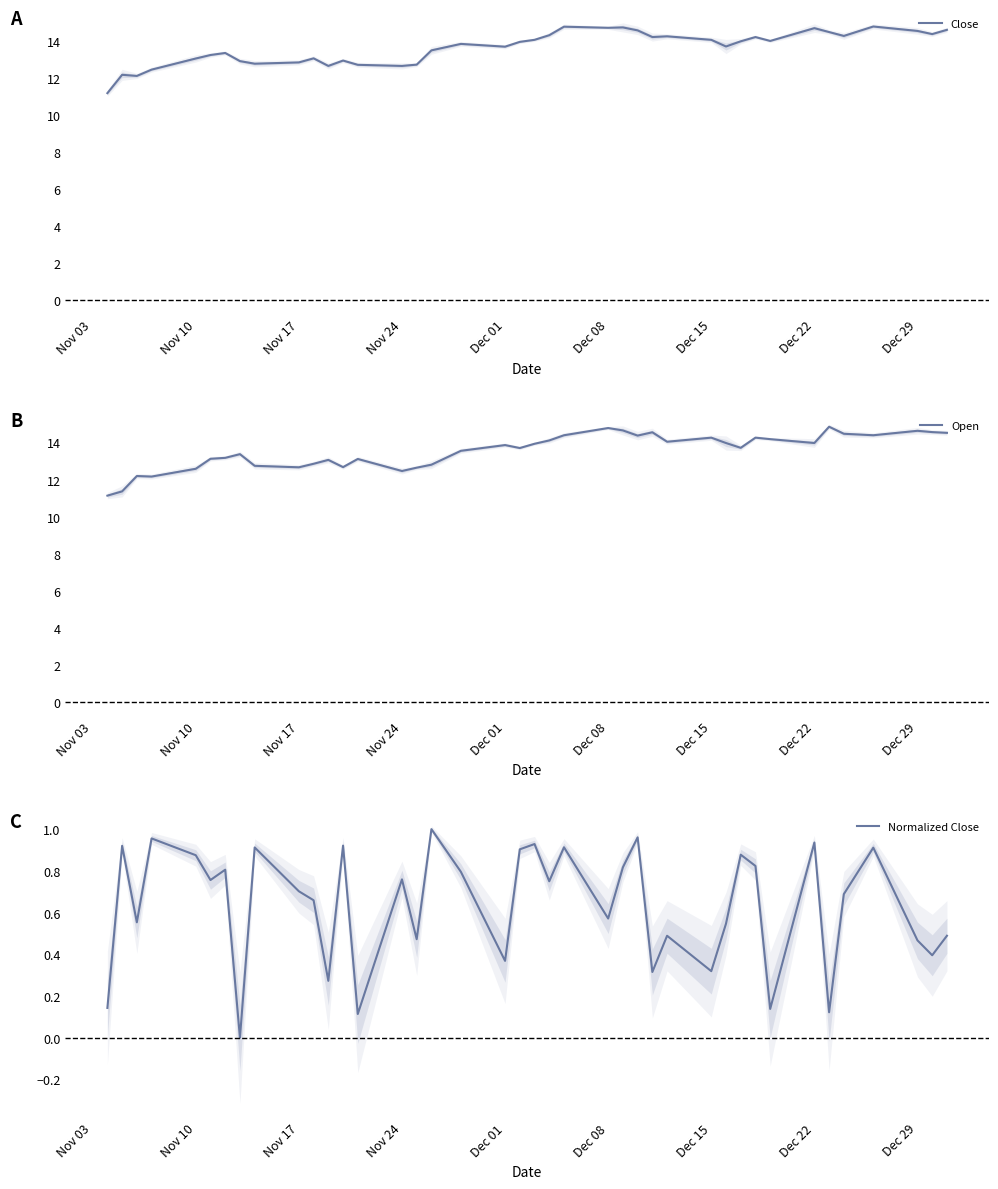

What is the difference between the second highest and minimum values in the Normalized Close series?

1.0